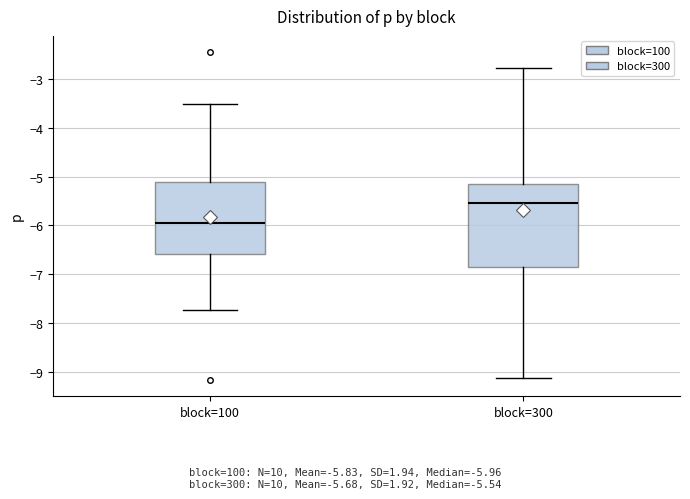

Reading left to right, transcribe this box plot: for each box, give where its median line is, the range the box spans, and where its two whiskers end, as read against the y-axis. The values are not printed on the chart, so give them approximately, as read against the axis.

block=100: median -6.0, box -6.6 to -5.1, whiskers -7.7 to -3.5
block=300: median -5.5, box -6.9 to -5.1, whiskers -9.1 to -2.8